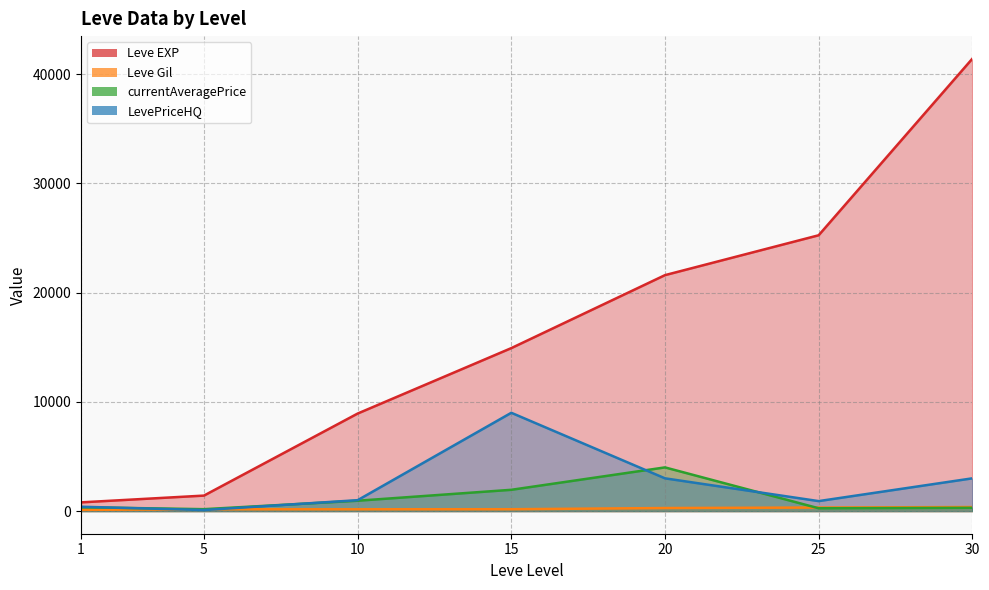

Which category has the highest value in the Leve Gil series?

30